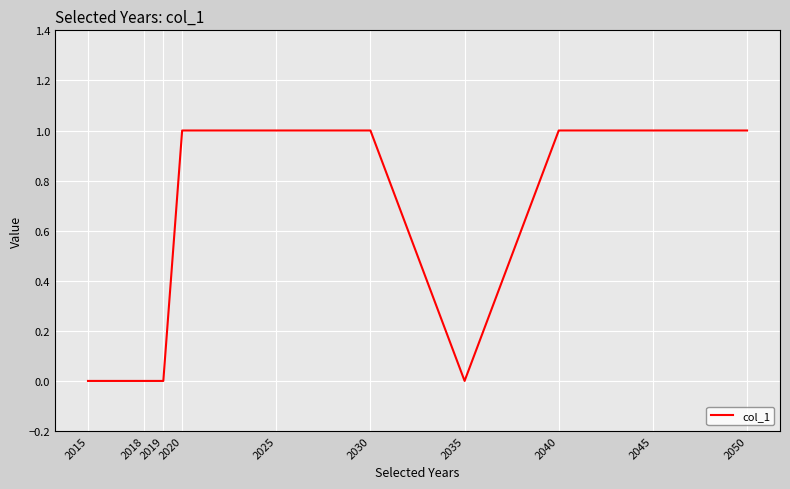

The value at 2015 is 0. True or false?

True